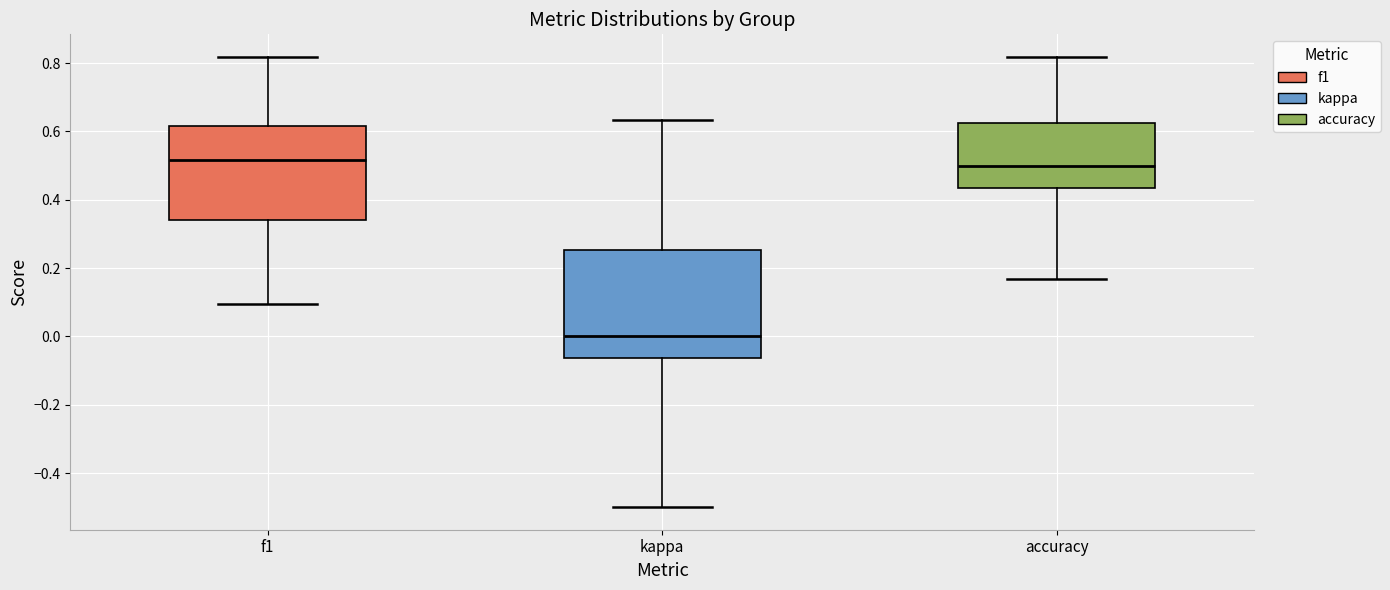

Comparing the boxes themselves (not the whiskers), which one is the tallest?

kappa